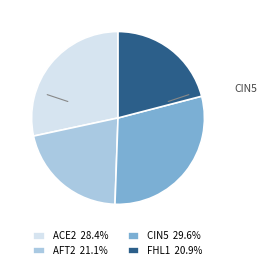

Is the sum of AFT2 and CIN5 greater than half?

Yes